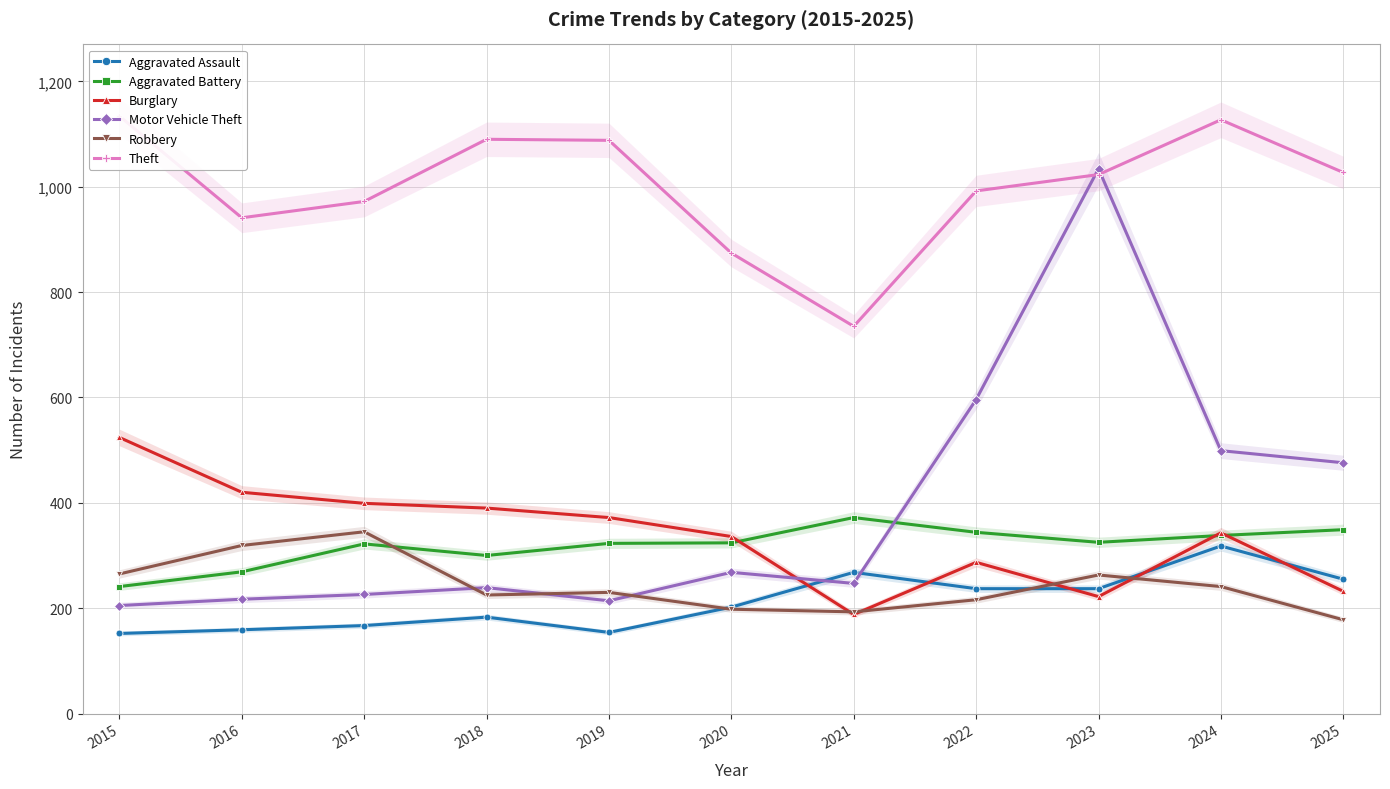

How many series are shown in this chart?

6